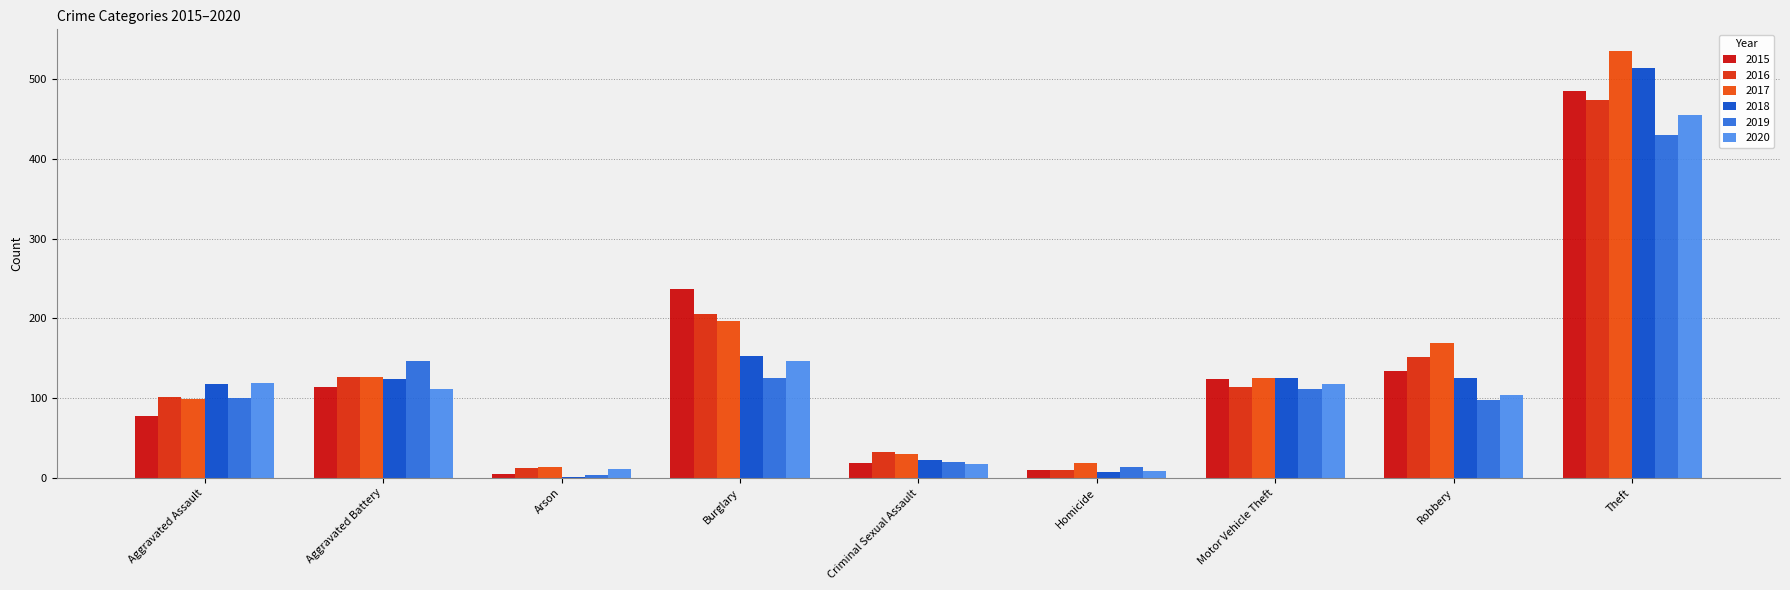

Between Arson and Homicide, which is larger?

Homicide